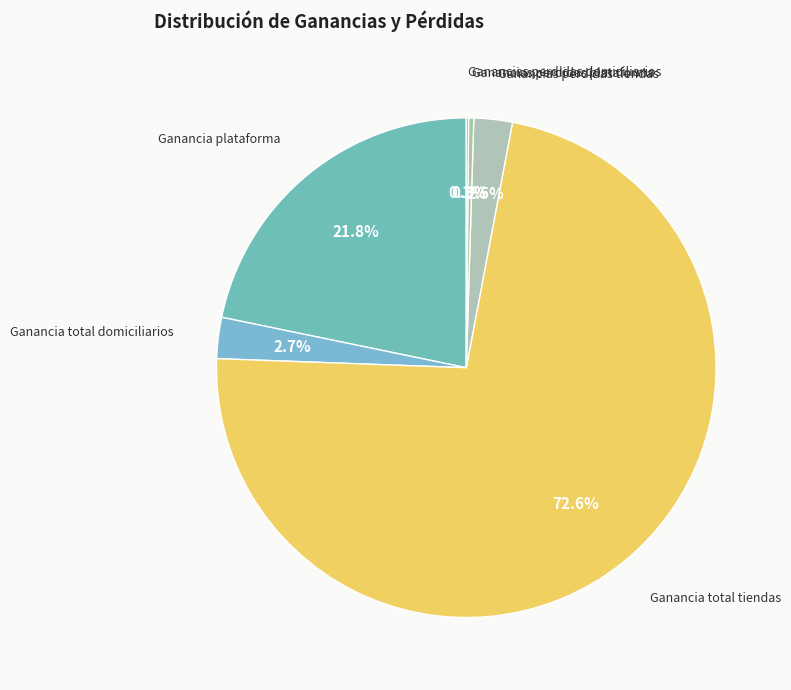

Which slice represents more than half of the pie?

Ganancia total tiendas